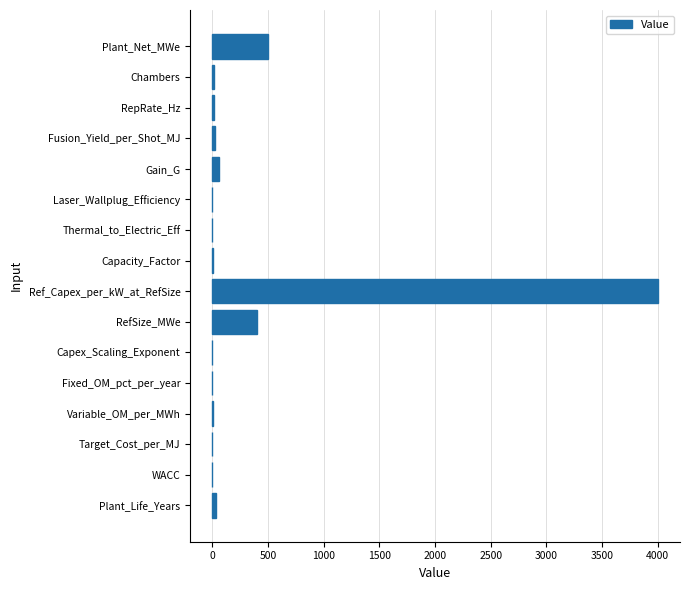

Where is the data nearest to the value 1999?

Plant_Net_MWe